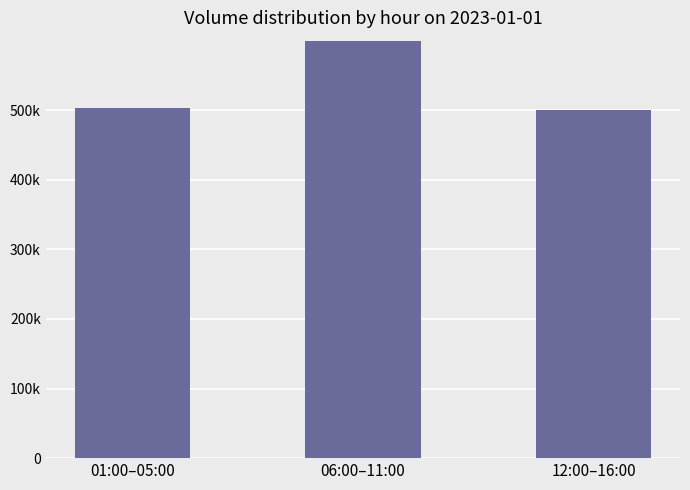

How many values are below 503000?

1